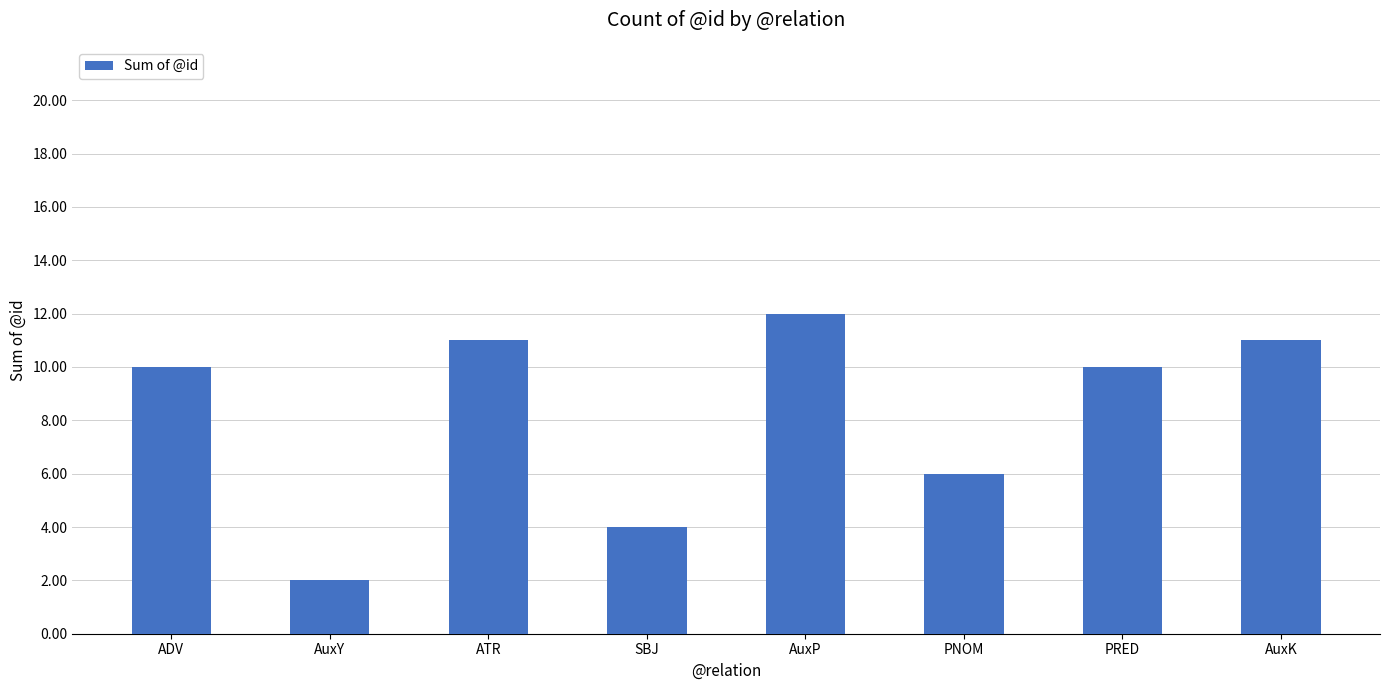

Reading left to right, transcribe all the data shown in this chart.

10	2	11	4	12	6	10	11